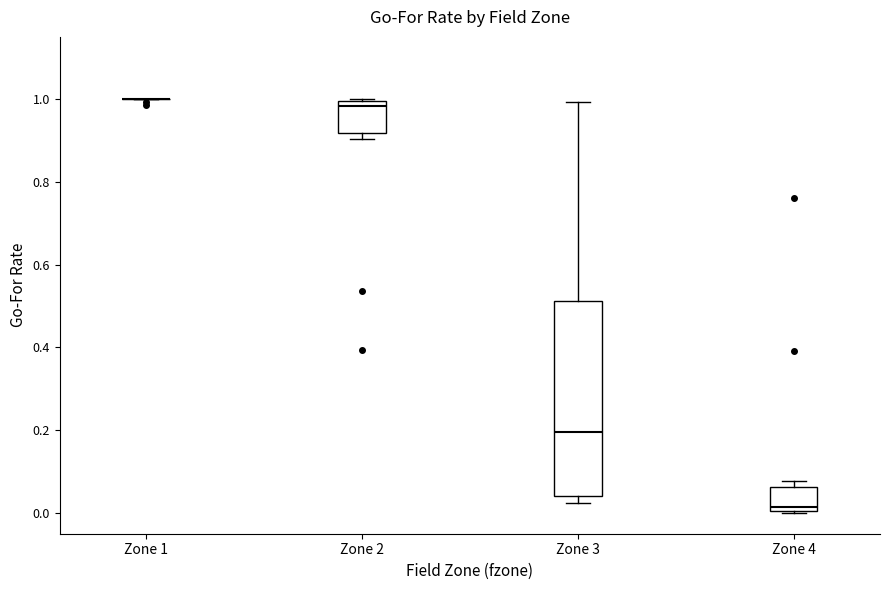

Where is the upper edge of the box for Zone 4 on the y-axis? The values are not printed on the chart, so give them approximately, as read against the axis.

0.06